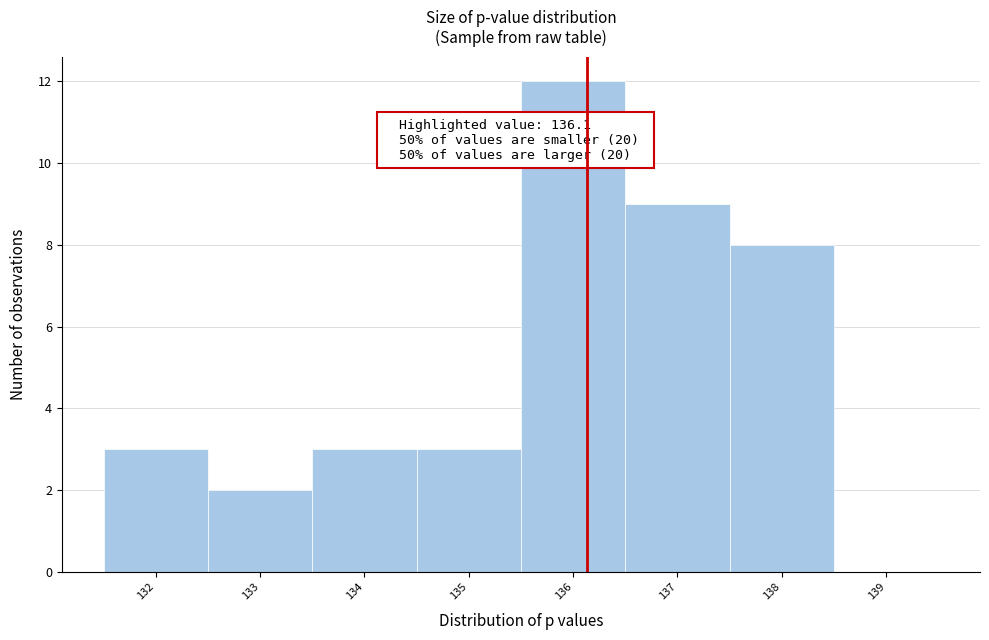

Which range on the x-axis has the tallest bar?

135.5 to 136.5